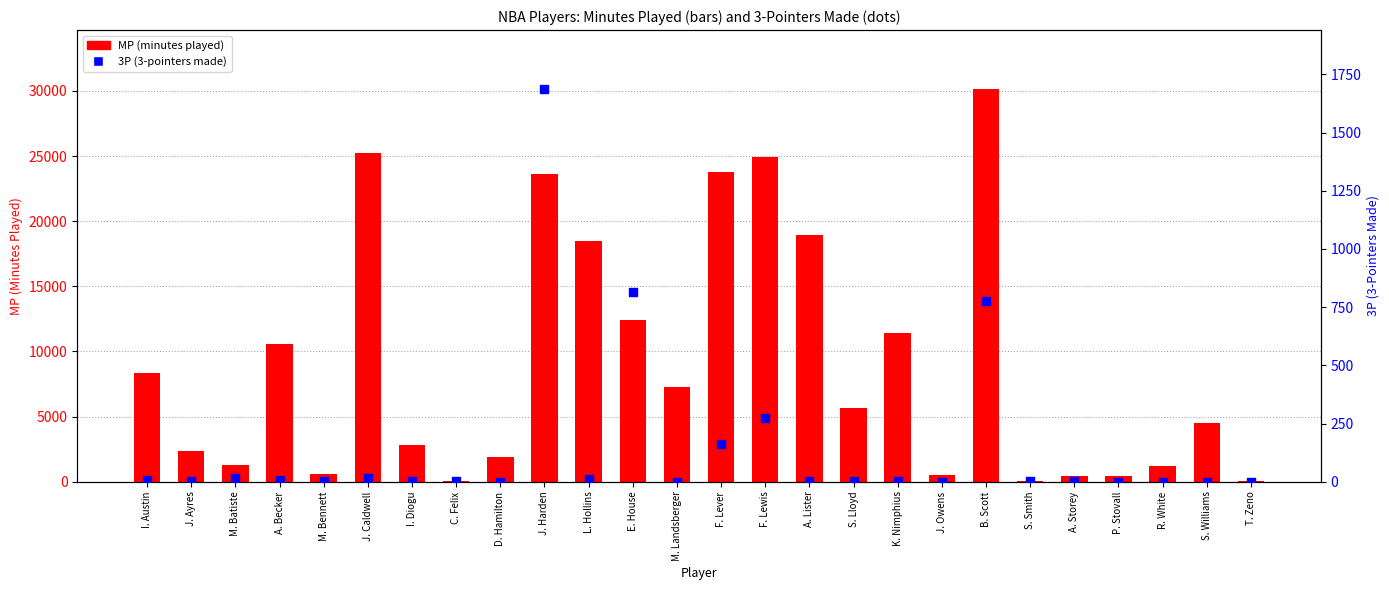

At which category is the sum across all series the highest?

B. Scott